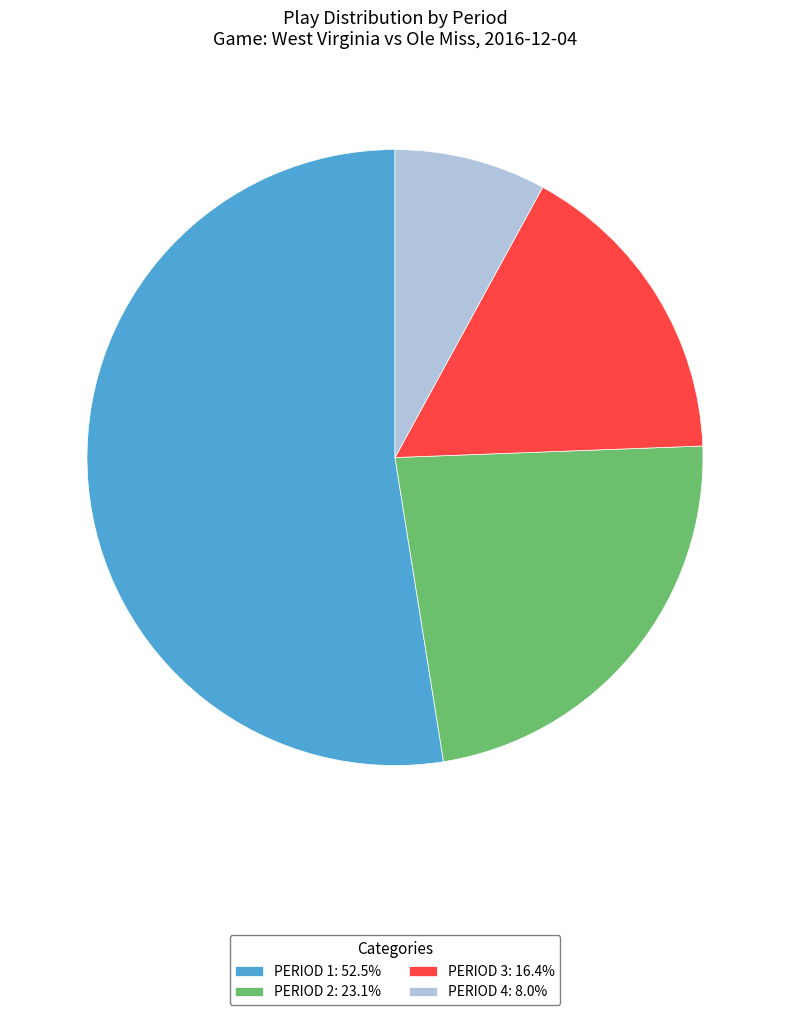

Is there a majority slice in this chart?

Yes